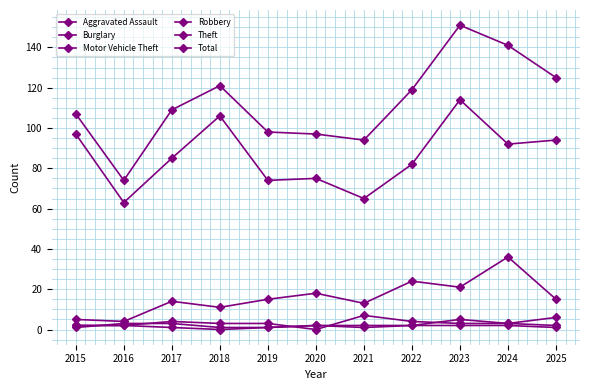

Which has a higher value, 2018 or 2023?

2023